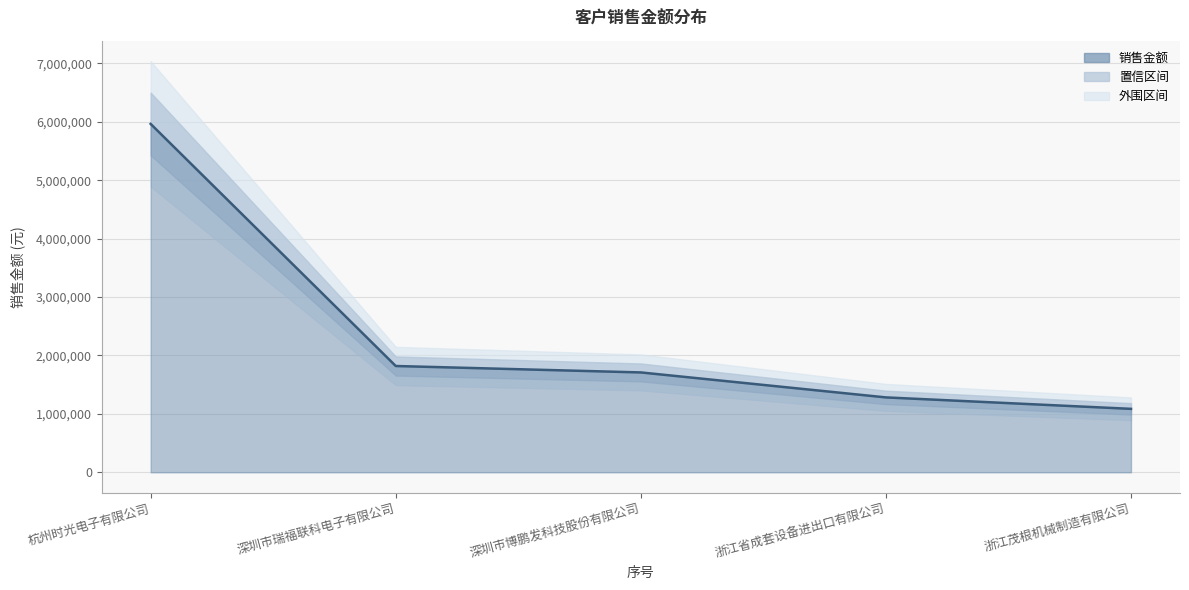

The chart shows a value of 1282051.3 at 浙江省成套设备进出口有限公司. True or false?

True